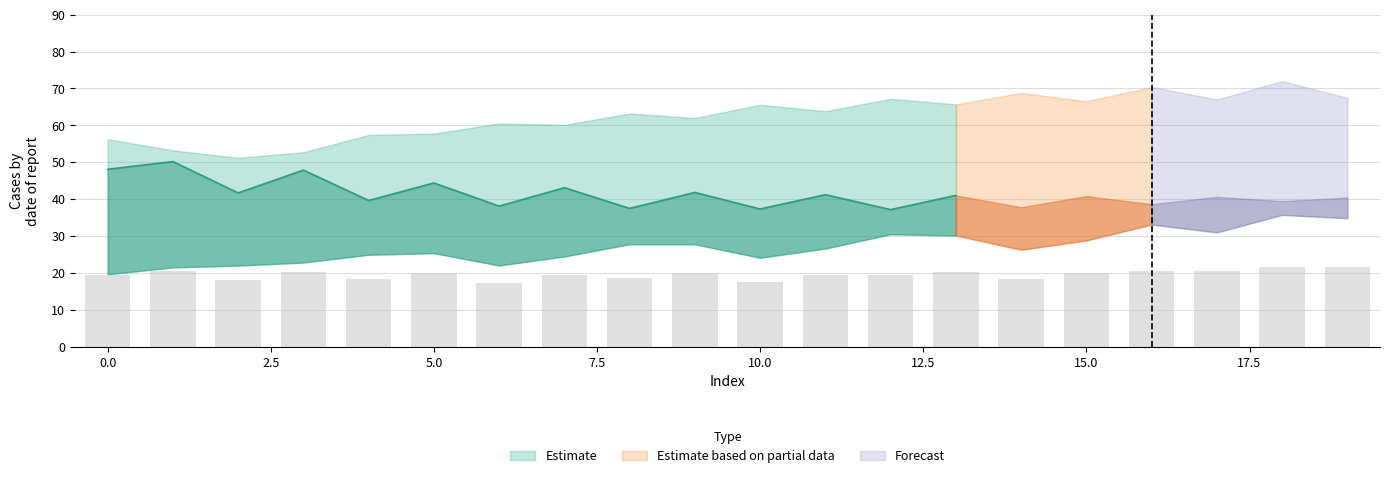

The value of Estimate_mid at 4 is 12.7. True or false?

False